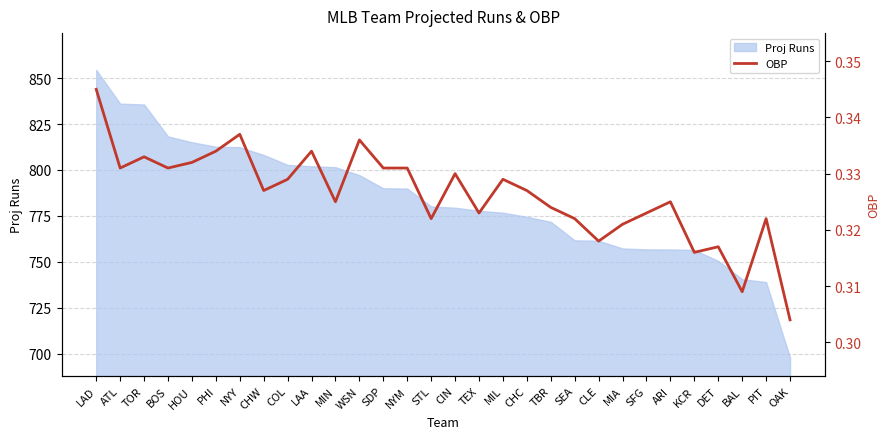

Between PHI and PIT, which is larger?

PHI